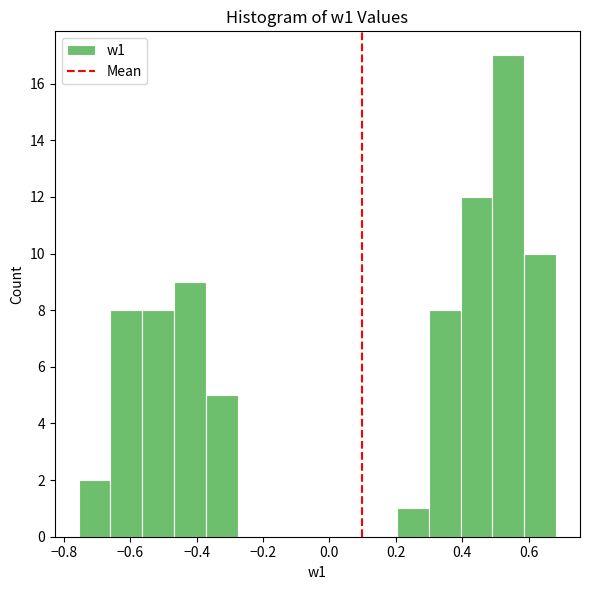

Reading left to right, transcribe this chart: for each bar, give the range it covers on the x-axis and its height. Neither the bar edges nor the heights are printed on the chart, so give them approximately, as read against the axes.

-0.76 to -0.66: 2
-0.66 to -0.56: 8
-0.56 to -0.46: 8
-0.46 to -0.38: 9
-0.38 to -0.28: 5
-0.28 to -0.18: 0
-0.18 to -0.08: 0
-0.08 to 0.02: 0
0.02 to 0.10: 0
0.10 to 0.20: 0
0.20 to 0.30: 1
0.30 to 0.40: 8
0.40 to 0.50: 12
0.50 to 0.58: 17
0.58 to 0.68: 10